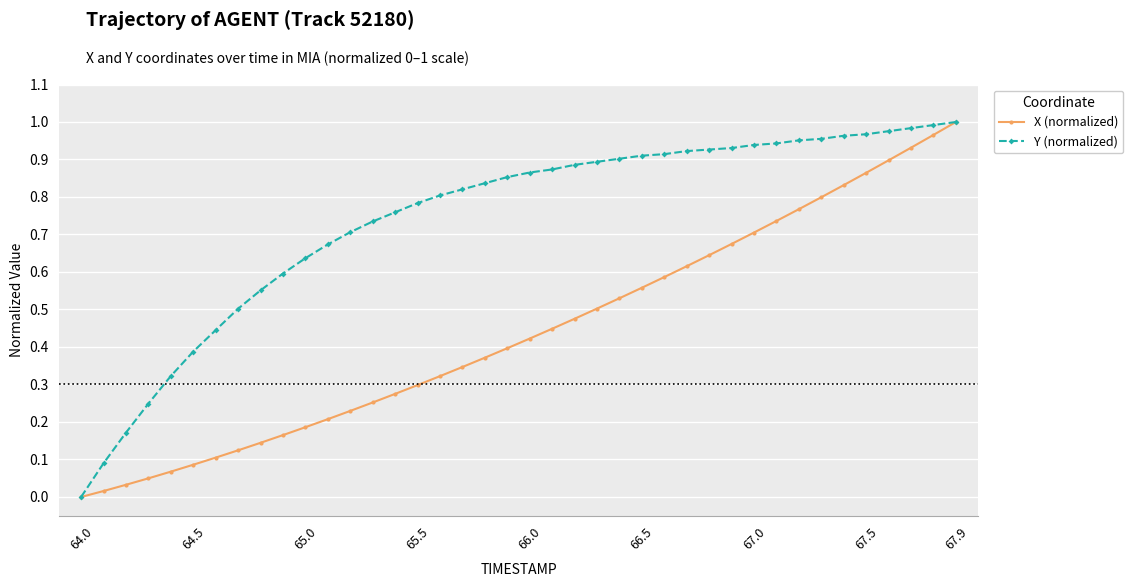

How many values in X (normalized) are above zero?

39